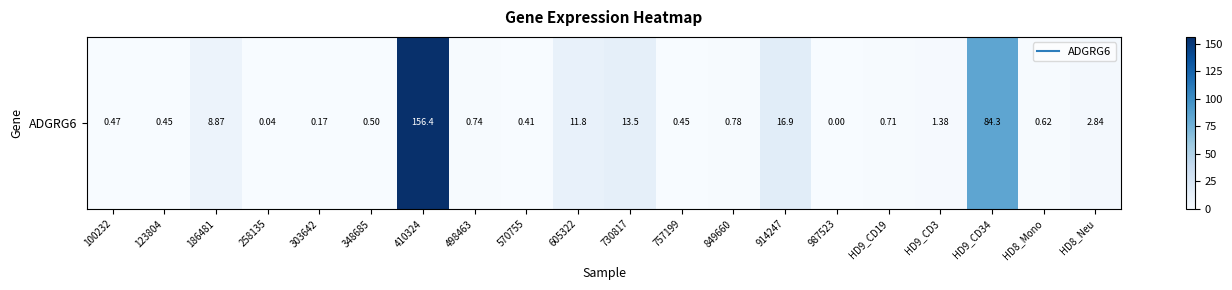

List the labels in order of value, largest first.

410324, HD9_CD34, 914247, 730817, 605322, 186481, HD8_Neu, HD9_CD3, 849660, 498463, HD9_CD19, HD8_Mono, 348685, 100232, 123804, 757199, 570755, 303642, 258135, 987523